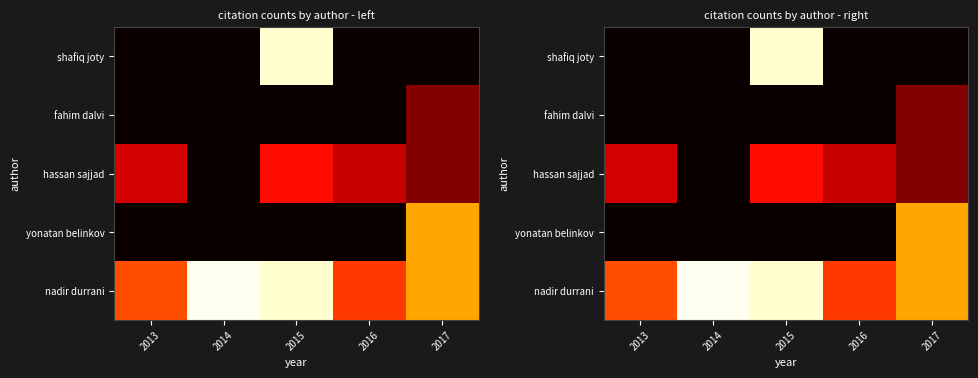

True or false: yonatan belinkov has a value of 0 at 2015.

True